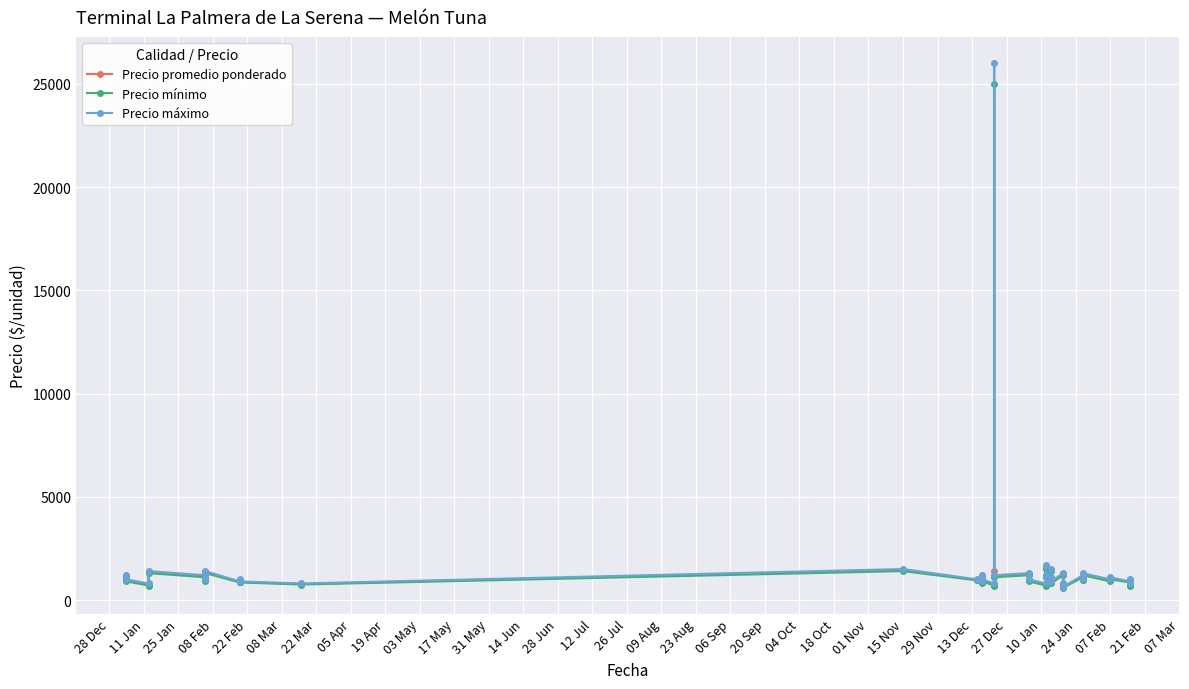

At which label is Precio máximo closest to 13325?

01 Nov